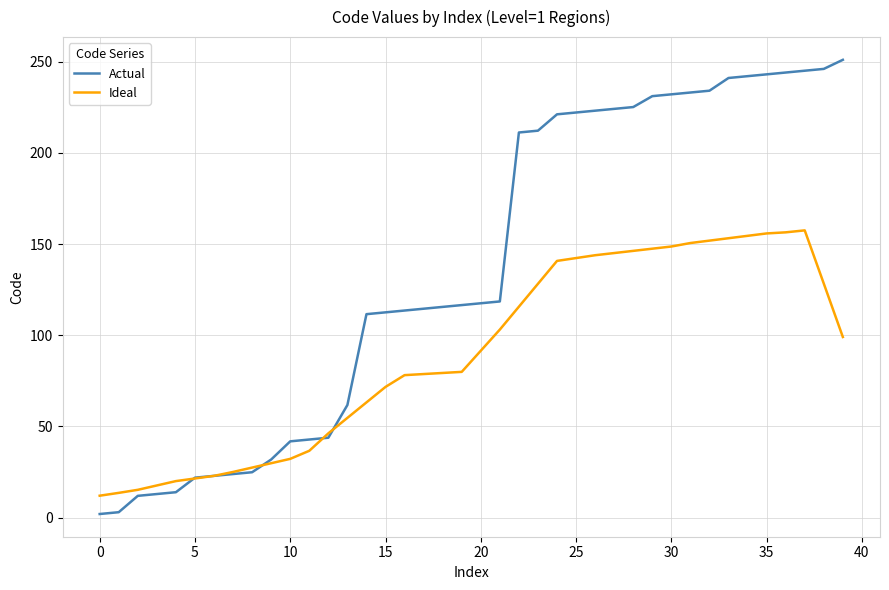

Which series has the largest range (max minus min)?

Actual